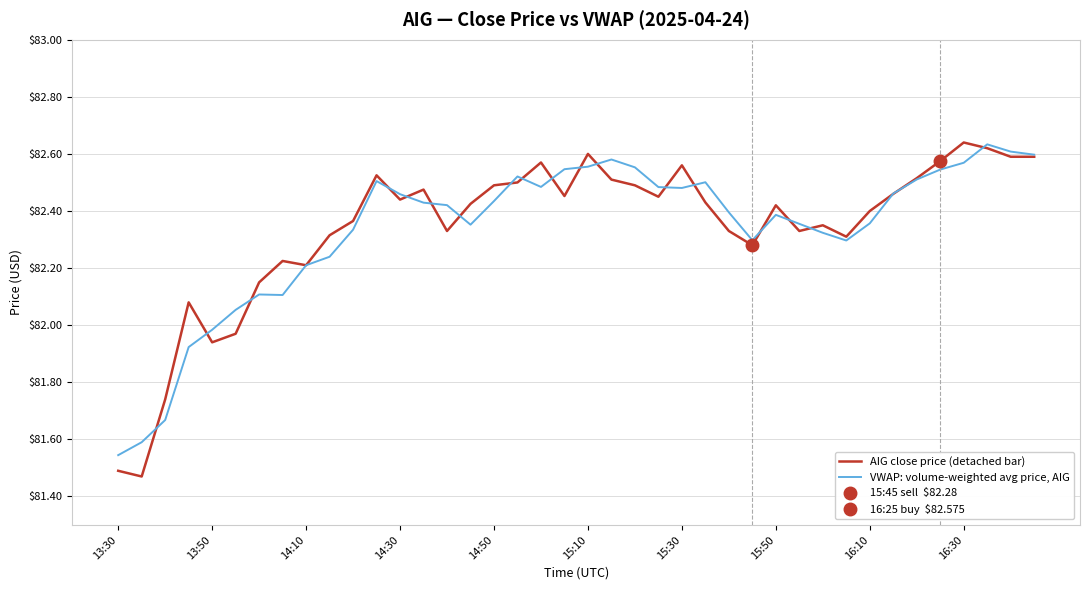

Which series has the largest range (max minus min)?

AIG close price (detached bar)